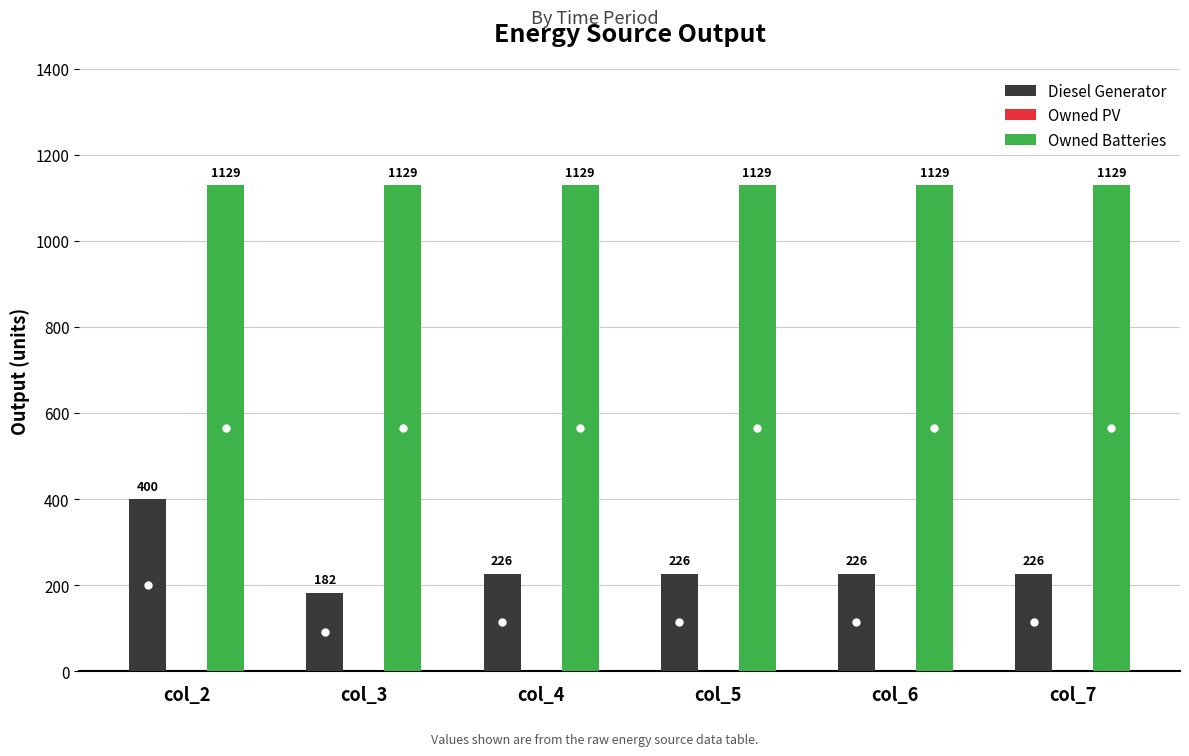

Rank the series at col_7 from lowest to highest value.

Diesel Generator, Owned Batteries